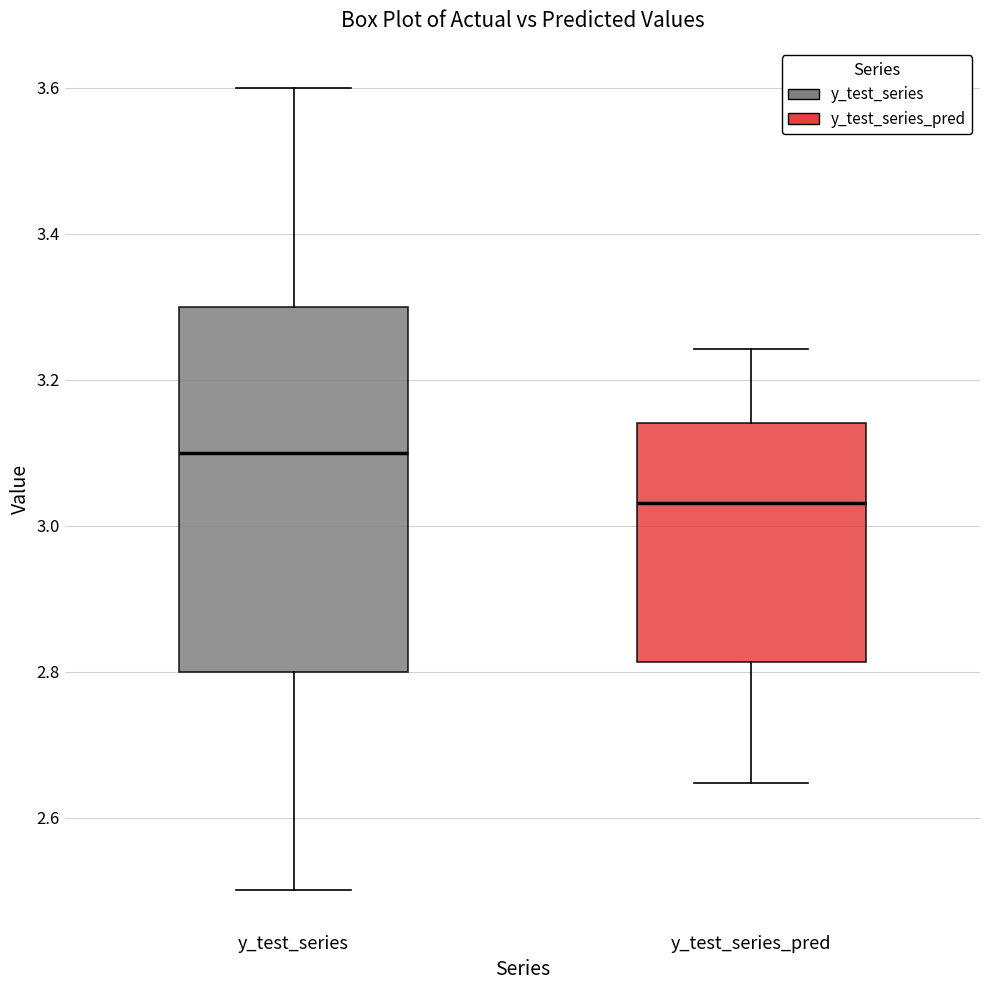

Where is the upper edge of the box for y_test_series_pred on the y-axis? The values are not printed on the chart, so give them approximately, as read against the axis.

3.14